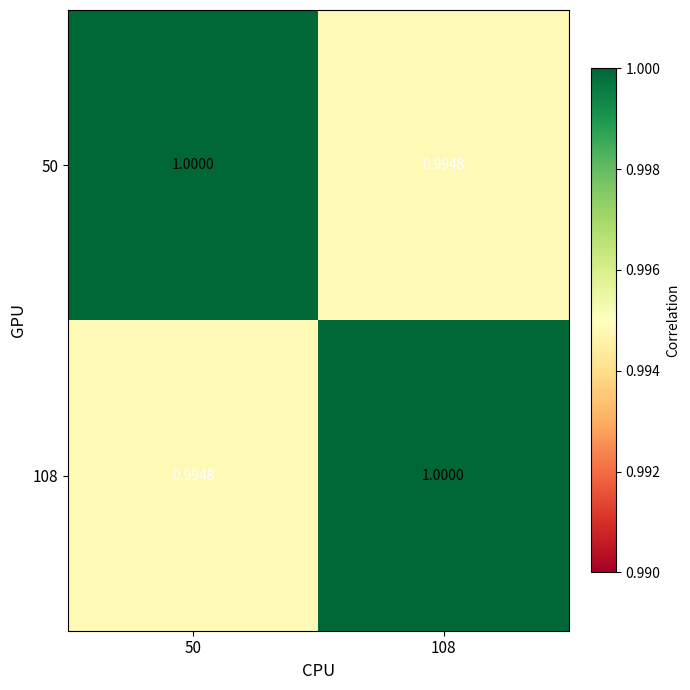

Rank the series at 50 from highest to lowest value.

50, 108